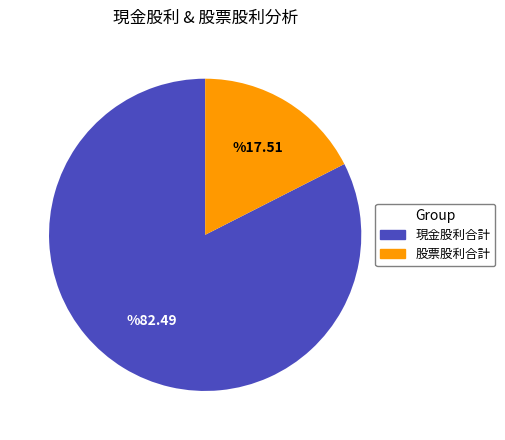

How many slices are in this pie chart?

2